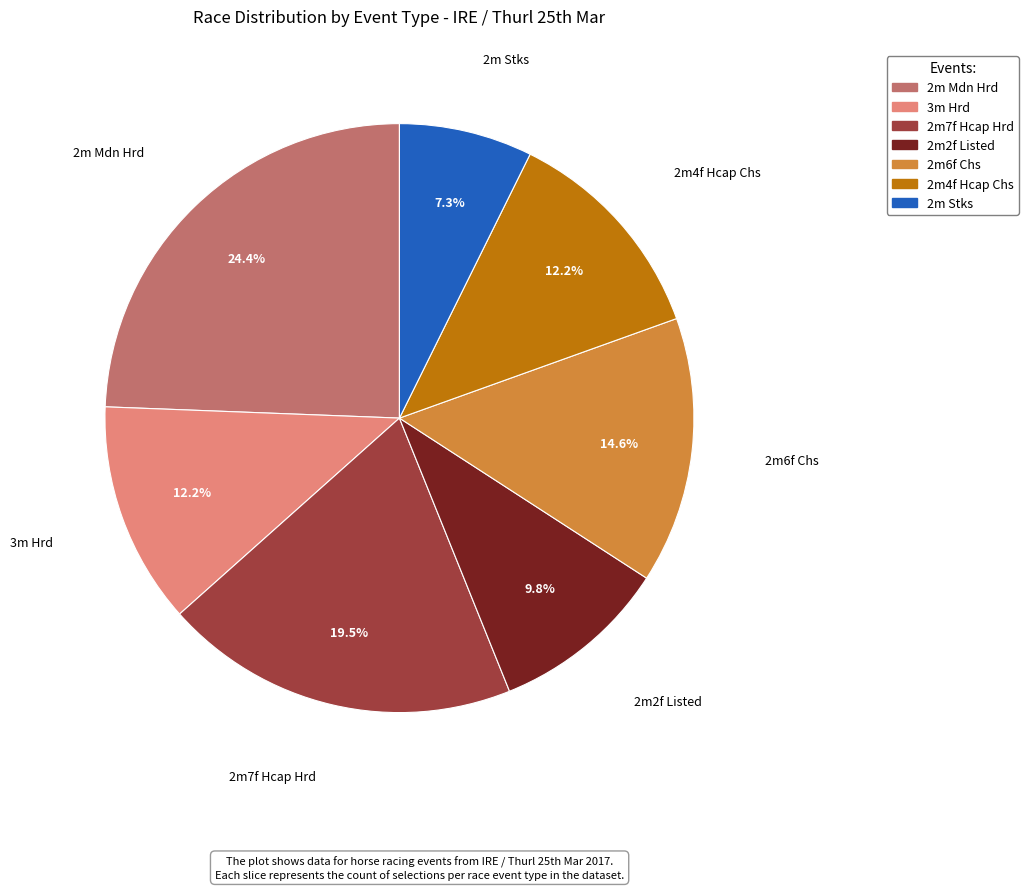

Combined, do 3m Hrd and 2m7f Hcap Hrd account for over 50%?

No